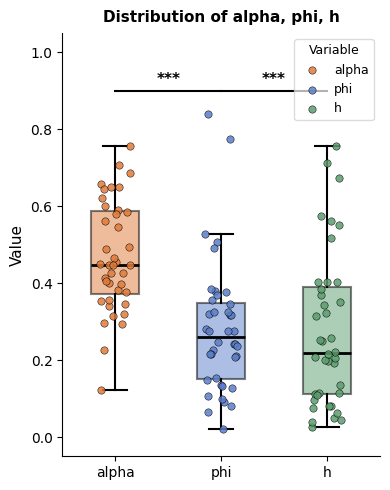

Reading left to right, read every box against the y-axis: the position of its median line, the range the box covers, and the ends of its whiskers. The values are not printed on the chart, so give them approximately, as read against the axis.

alpha: median 0.44, box 0.38 to 0.58, whiskers 0.12 to 0.76
phi: median 0.26, box 0.16 to 0.34, whiskers 0.02 to 0.52
h: median 0.22, box 0.12 to 0.38, whiskers 0.02 to 0.76